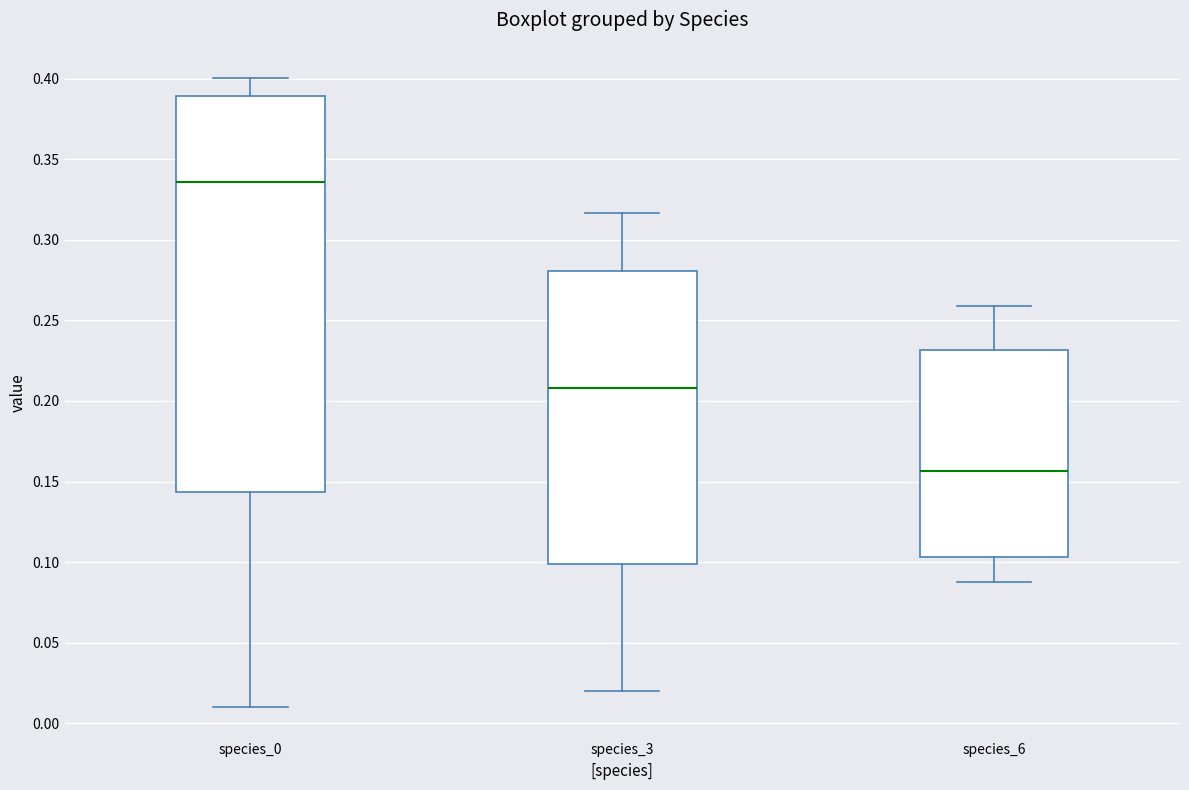

Reading left to right, read every box against the y-axis: the position of its median line, the range the box covers, and the ends of its whiskers. The values are not printed on the chart, so give them approximately, as read against the axis.

species_0: median 0.335, box 0.145 to 0.390, whiskers 0.010 to 0.400
species_3: median 0.210, box 0.100 to 0.280, whiskers 0.020 to 0.315
species_6: median 0.155, box 0.105 to 0.230, whiskers 0.090 to 0.260